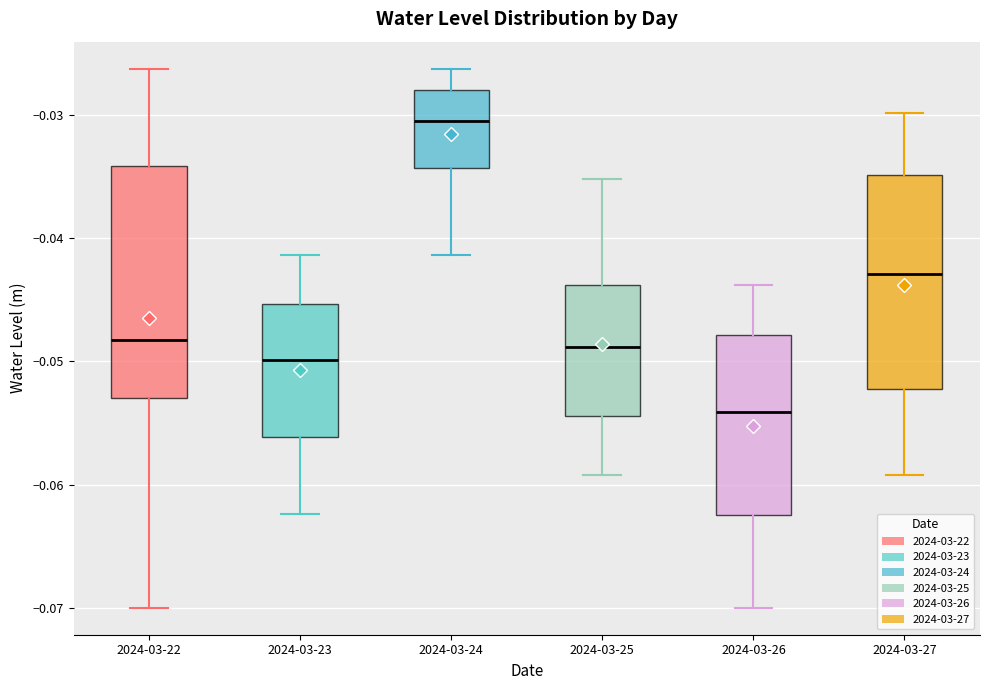

Reading left to right, read every box against the y-axis: the position of its median line, the range the box covers, and the ends of its whiskers. The values are not printed on the chart, so give them approximately, as read against the axis.

2024-03-22: median -0.048, box -0.053 to -0.034, whiskers -0.070 to -0.026
2024-03-23: median -0.050, box -0.056 to -0.045, whiskers -0.062 to -0.041
2024-03-24: median -0.030, box -0.034 to -0.028, whiskers -0.041 to -0.026
2024-03-25: median -0.049, box -0.054 to -0.044, whiskers -0.059 to -0.035
2024-03-26: median -0.054, box -0.062 to -0.048, whiskers -0.070 to -0.044
2024-03-27: median -0.043, box -0.052 to -0.035, whiskers -0.059 to -0.030